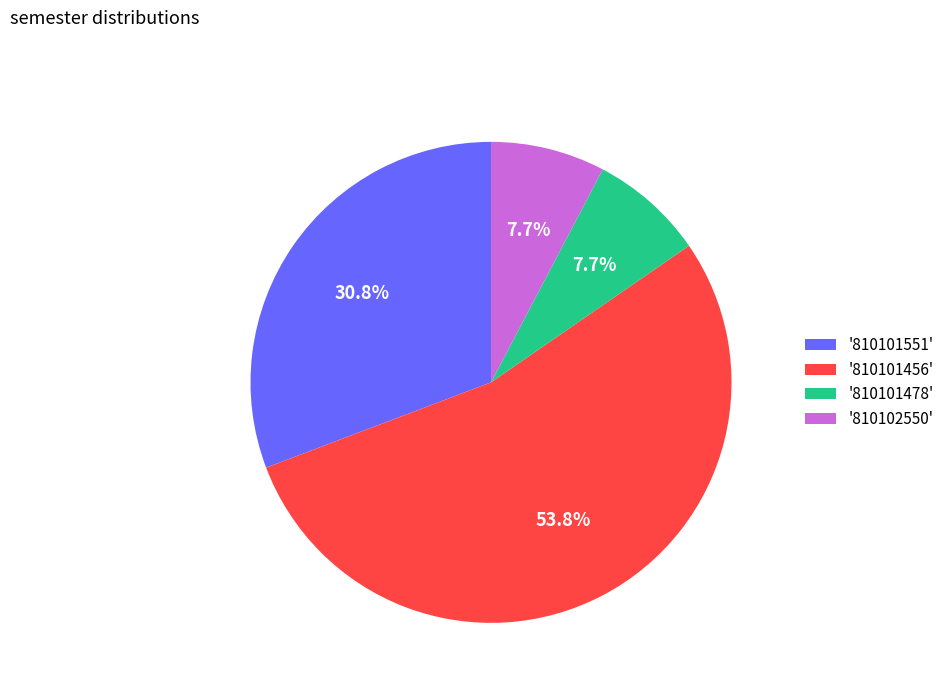

How much of the chart is everything except '810101456'?

46.2%